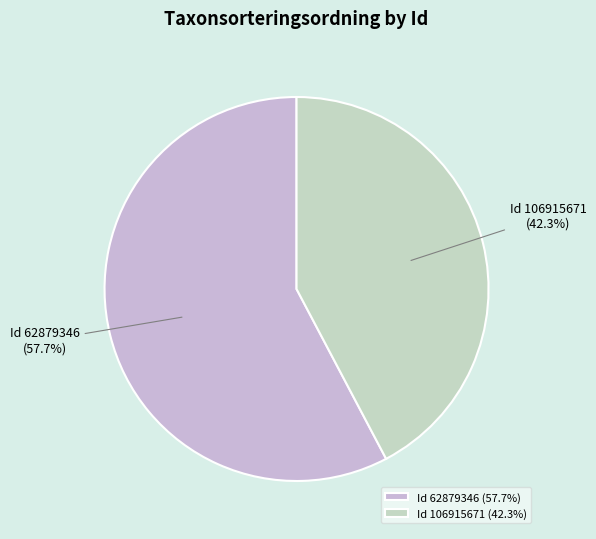

Which slice is the largest?

Id 62879346 (57.7%)